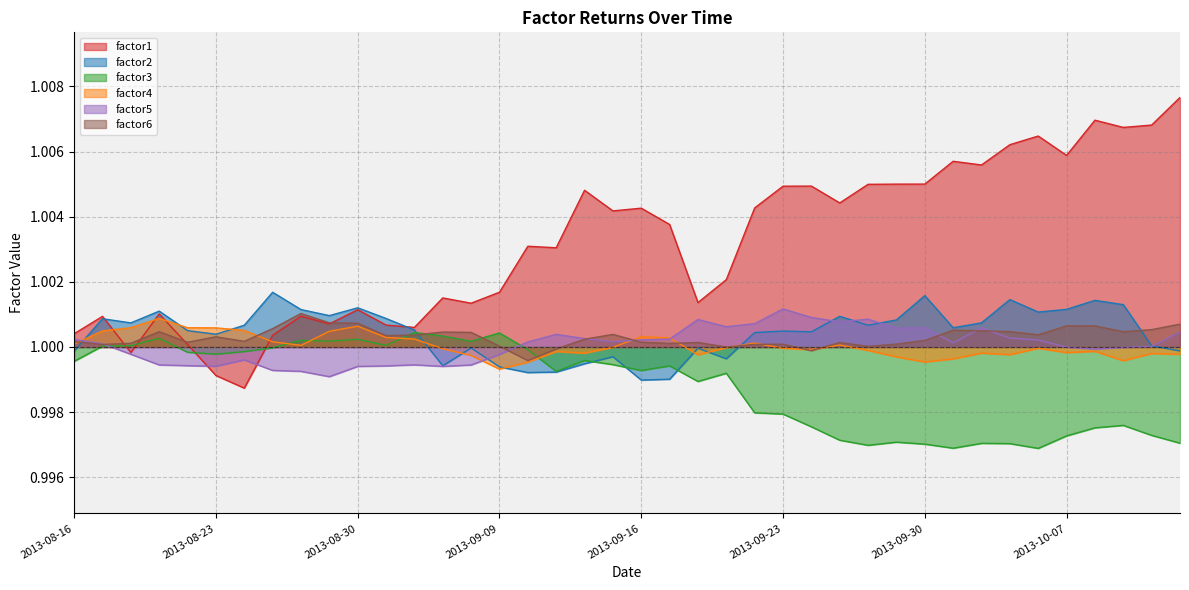

How many categories are shown in the chart?

40